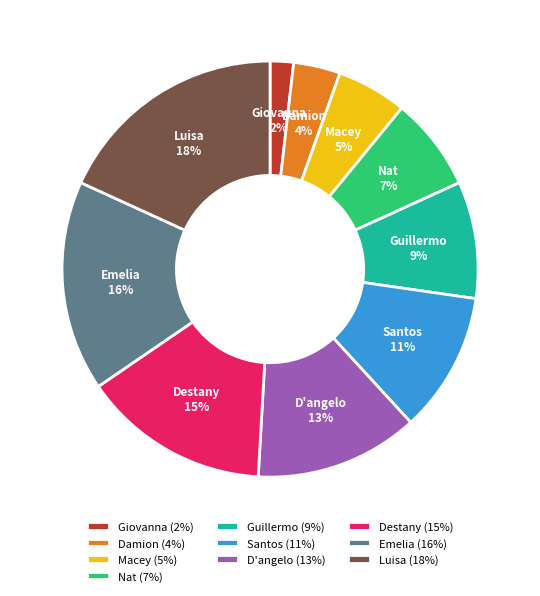

How many segments does this pie chart have?

10